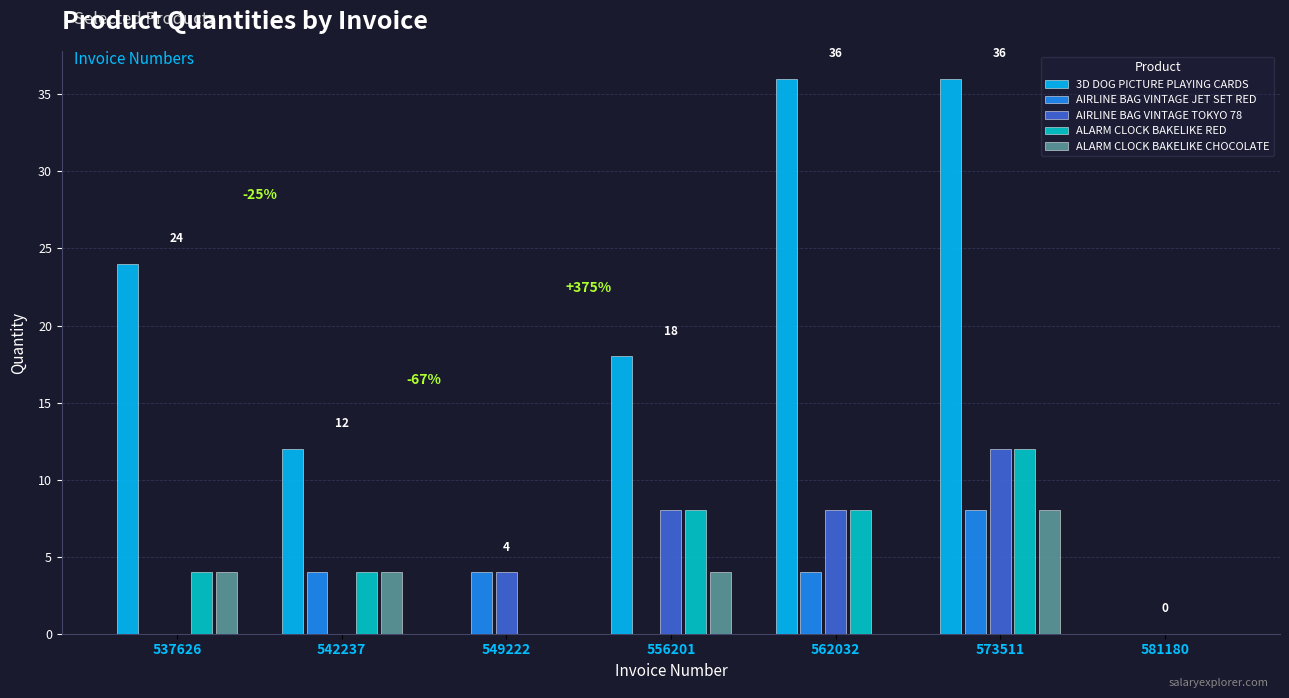

The AIRLINE BAG VINTAGE TOKYO 78 series shows 6 at 537626. True or false?

False